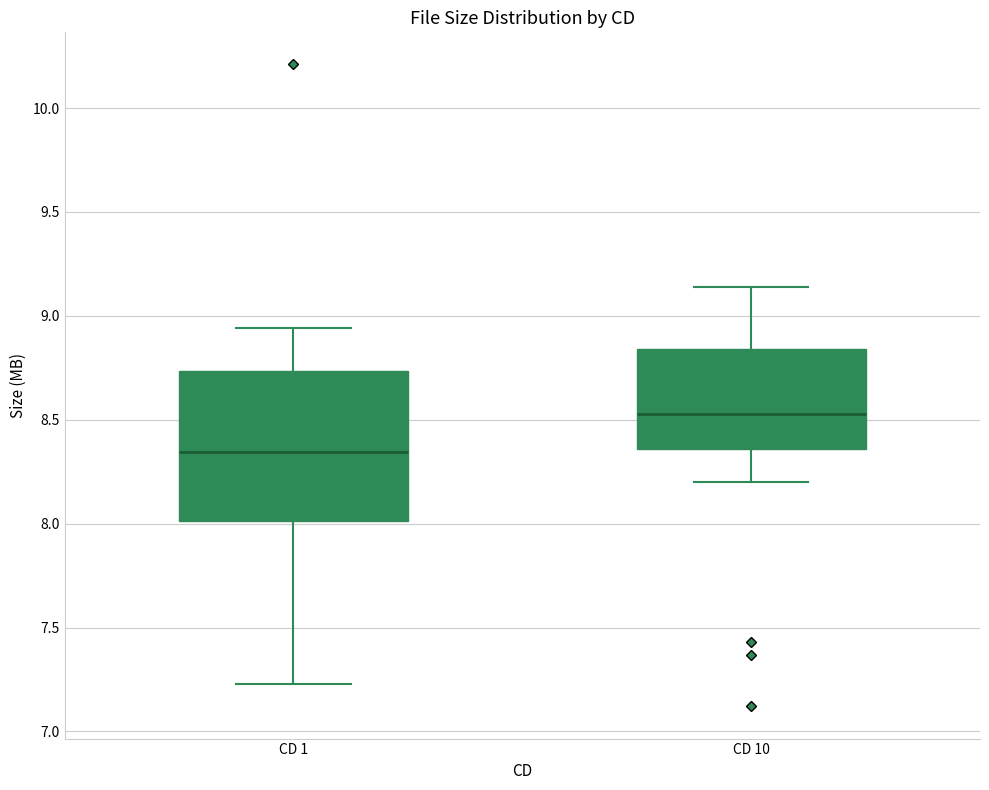

Where is the upper edge of the box for CD 10 on the y-axis? The values are not printed on the chart, so give them approximately, as read against the axis.

8.85